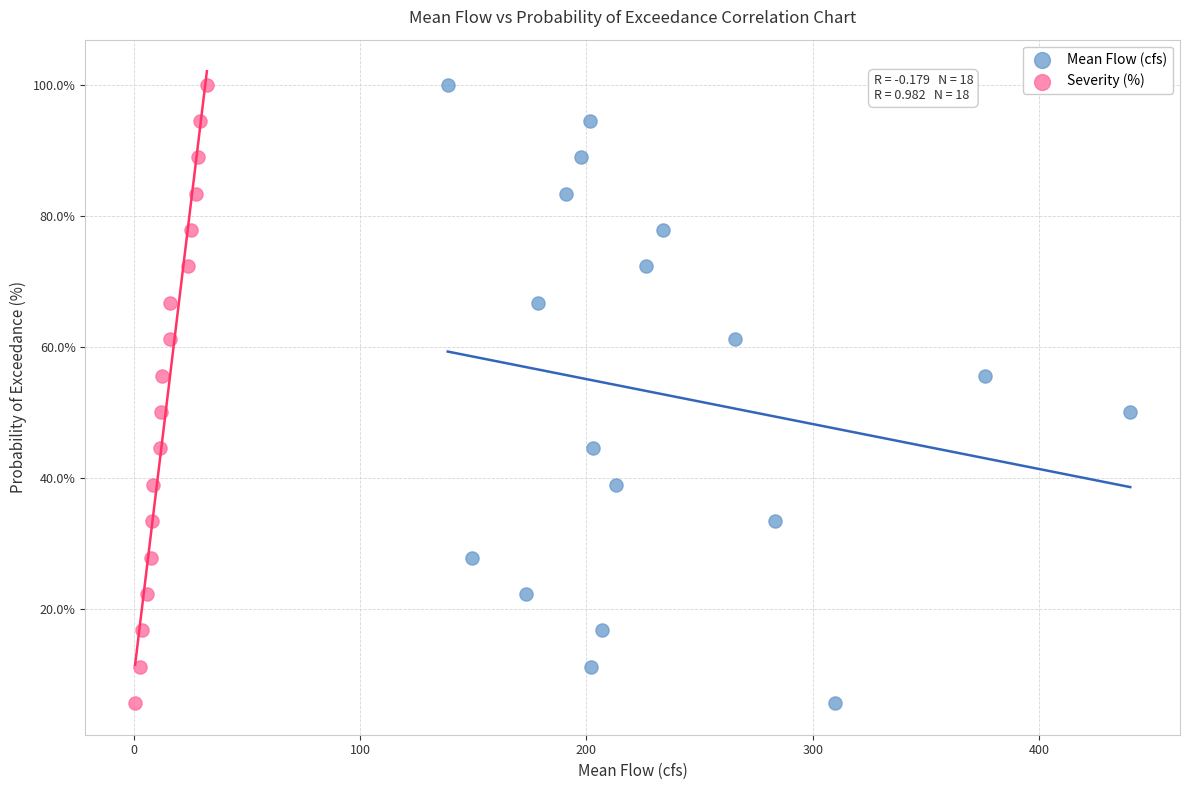

What are all the series names shown in the legend?

Mean Flow (cfs), Severity (%)